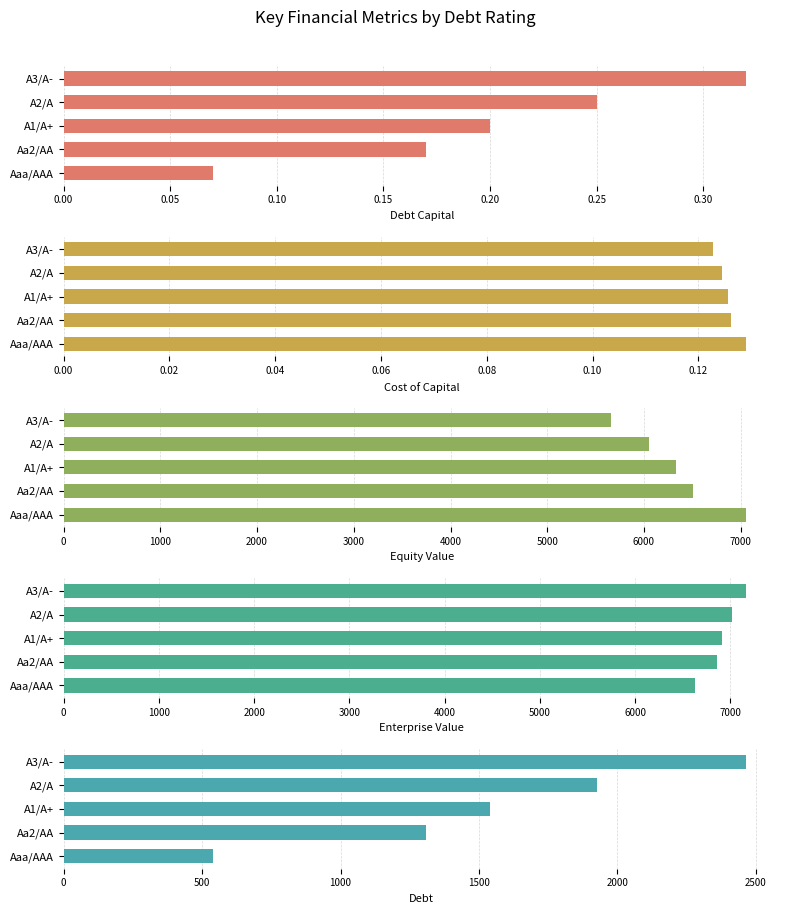

Rank the series by their maximum value, from highest to lowest.

enterprise_value, equity_value, debt, debt_capital, cost_capital